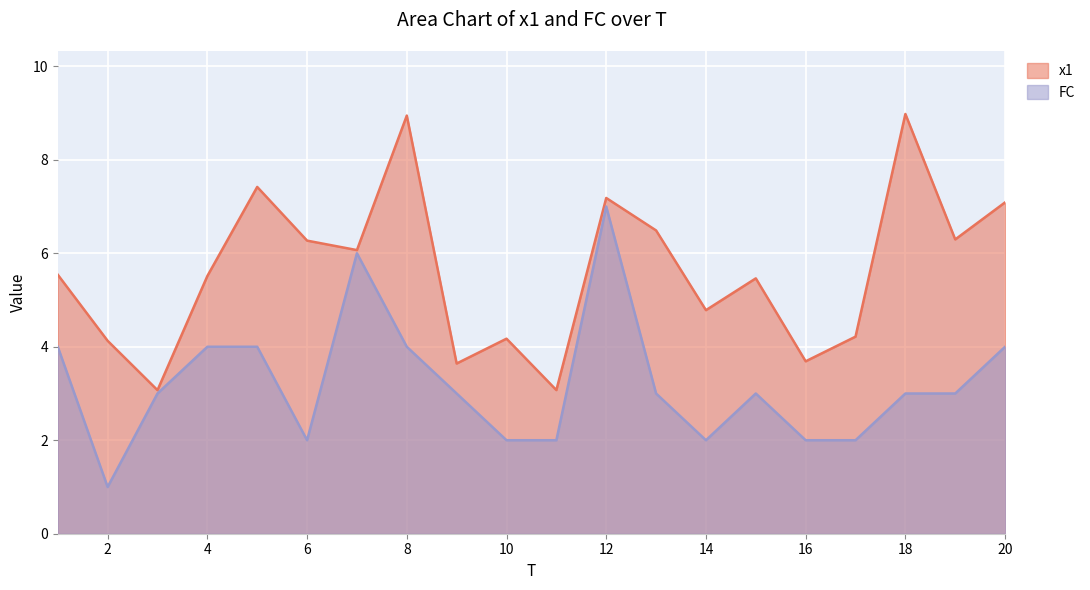

Reading left to right, extract all data points from this chart.

x1: 5.5	4.1	3.1	5.5	7.4	6.3	6.1	8.9	3.6	4.2	3.1	7.2	6.5	4.8	5.5	3.7	4.2	9.0	6.3	7.1
FC: 4.0	1.0	3.0	4.0	4.0	2.0	6.0	4.0	3.0	2.0	2.0	7.0	3.0	2.0	3.0	2.0	2.0	3.0	3.0	4.0